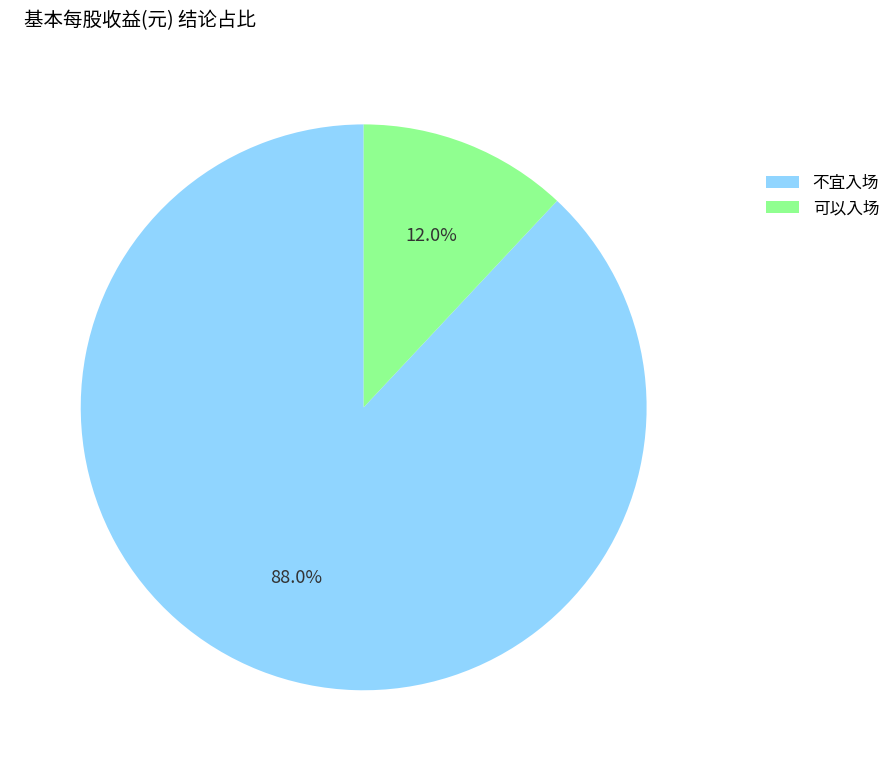

Is there a majority slice in this chart?

Yes